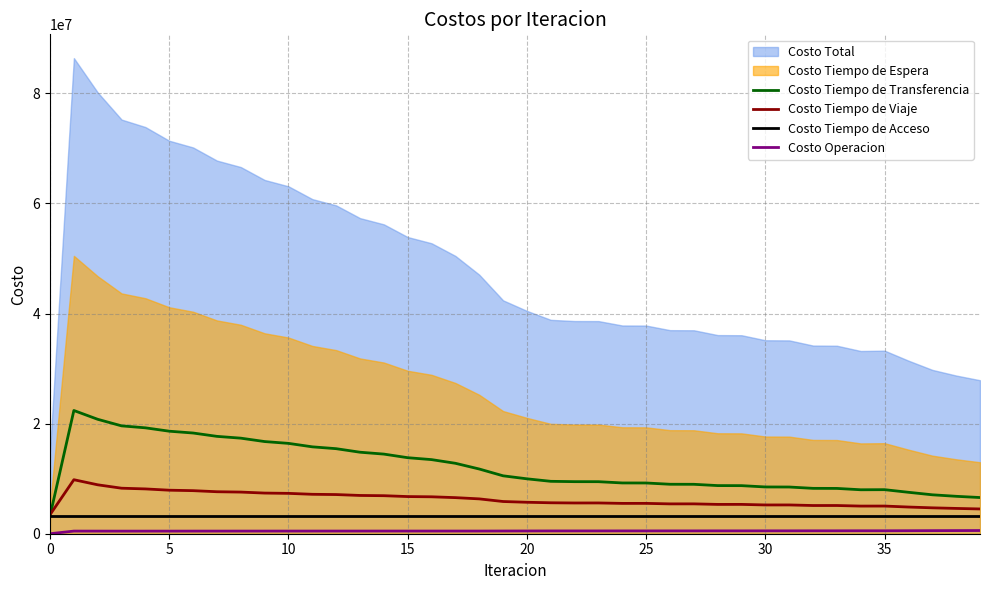

The Costo Tiempo de Acceso series shows 3247811.8 at 10. True or false?

True